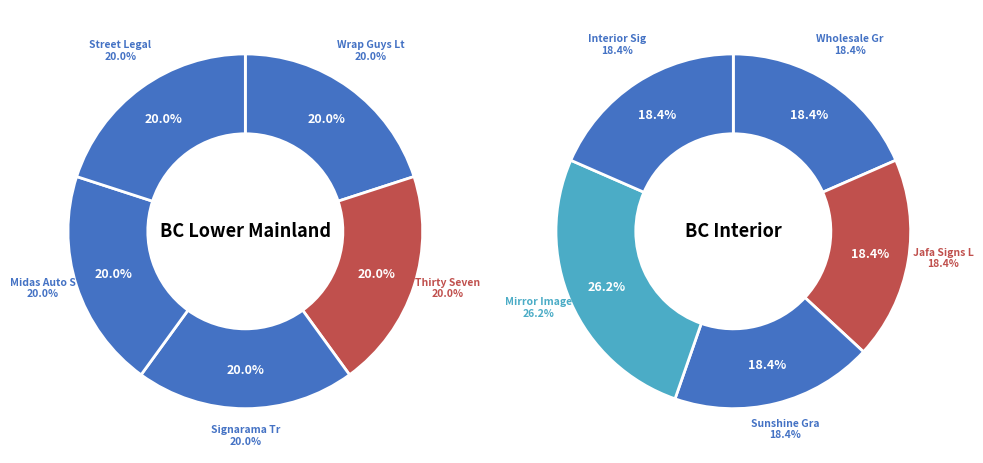

The Midas Auto Service Experts slice represents 2% of the pie. True or false?

False